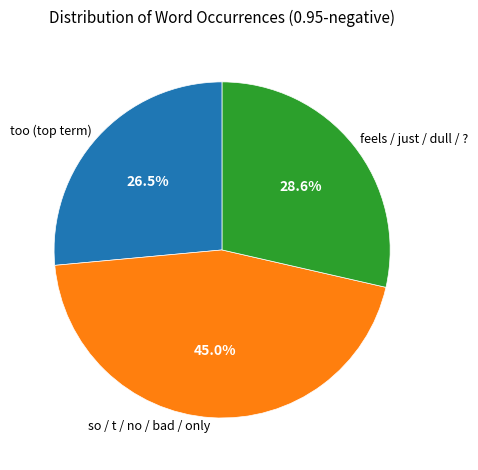

Which slice is the largest?

so / t / no / bad / only